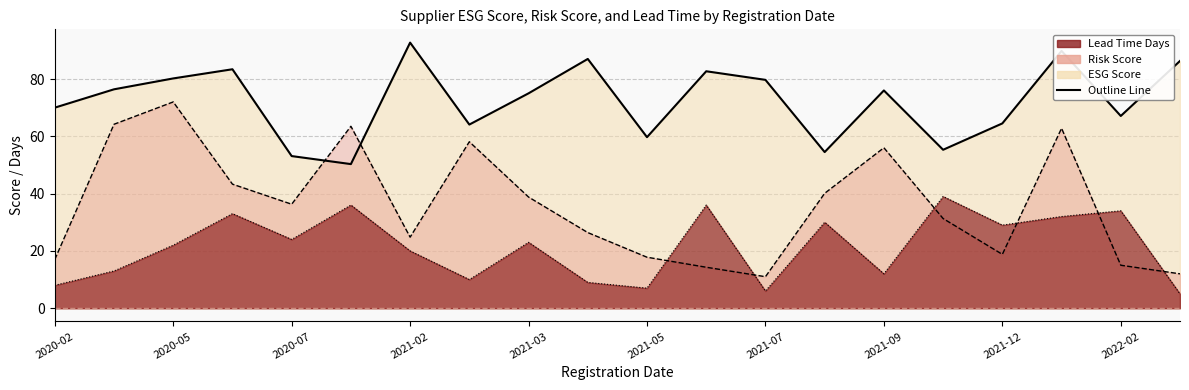

What is the label of the 4th point from the left?

2020-06-27